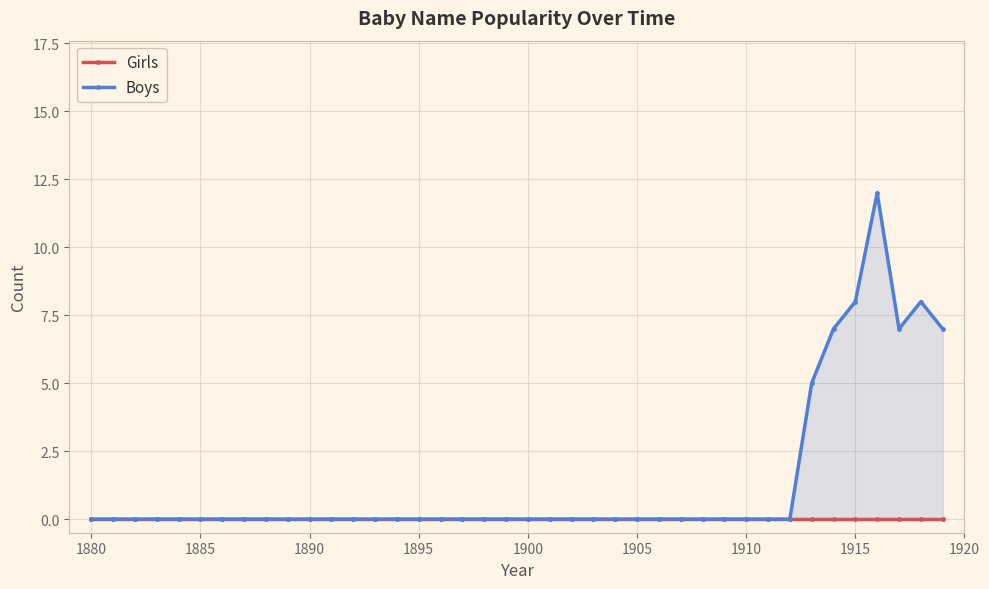

Which series has the largest range (max minus min)?

Boys